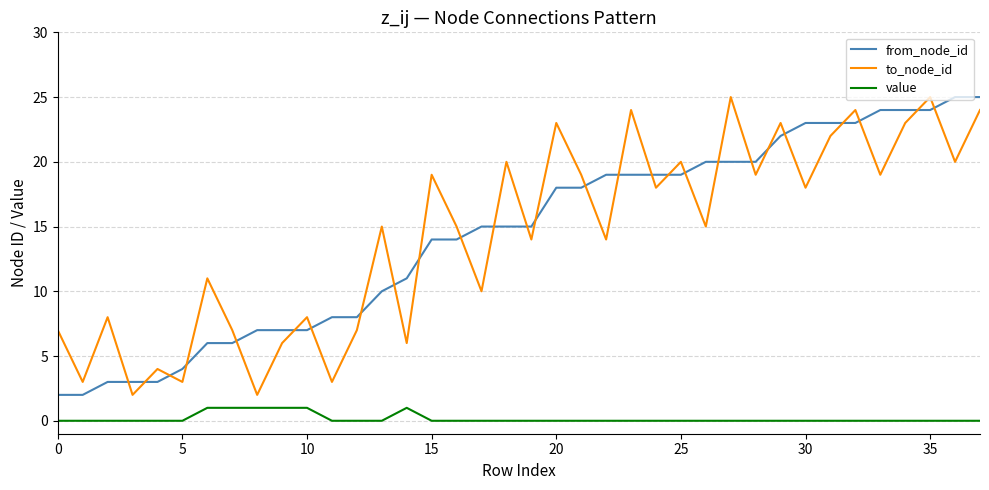

True or false: to_node_id and value cross at least once.

False